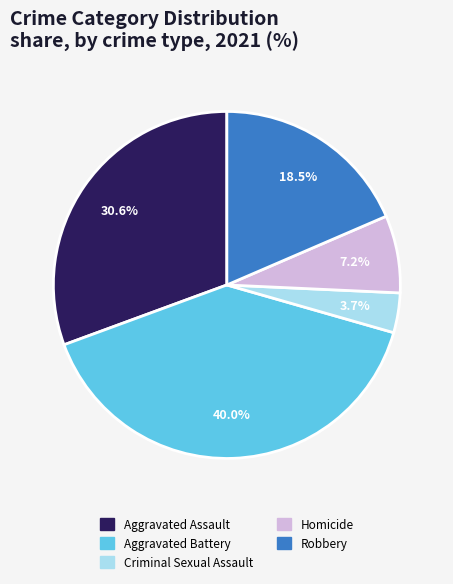

To the nearest percent, what is the average slice percentage?

20%